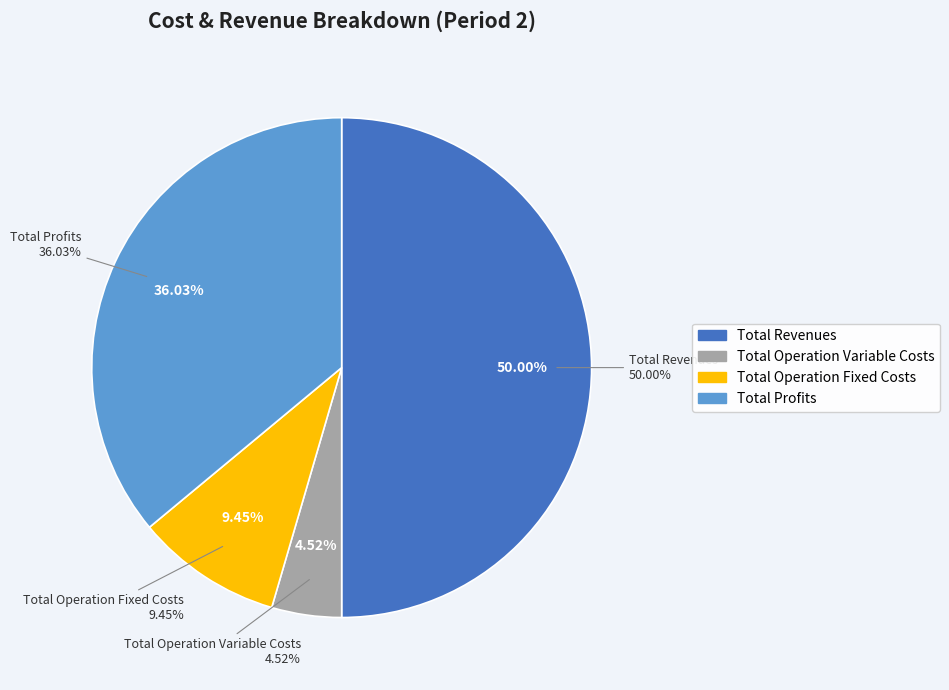

Is it true that Total Capital Costs is 1% of the pie?

False